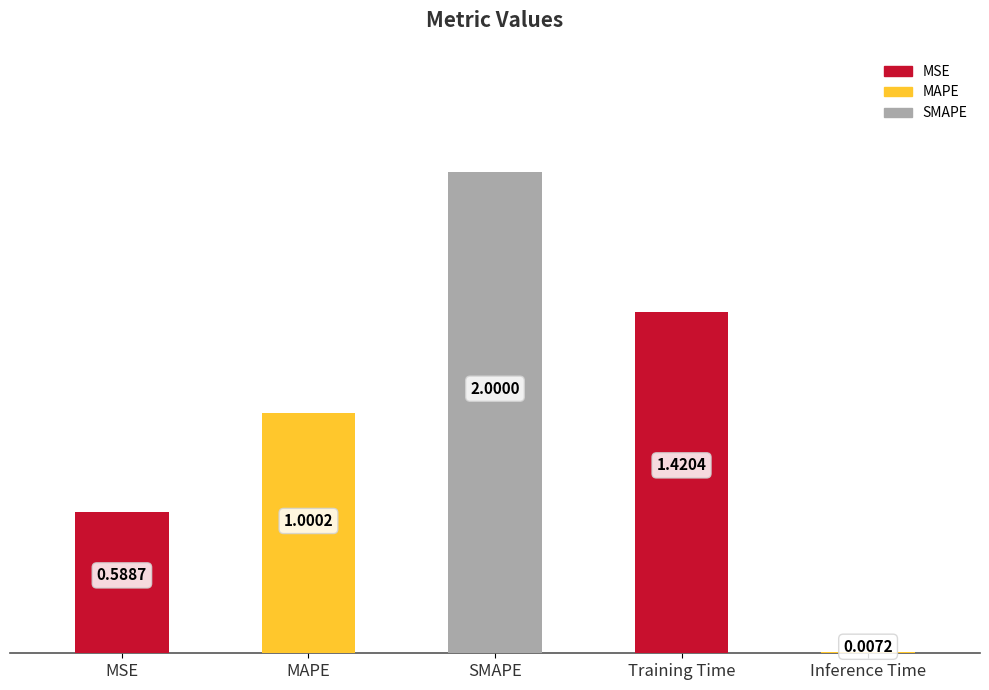

Which has a higher value, MSE or SMAPE?

SMAPE